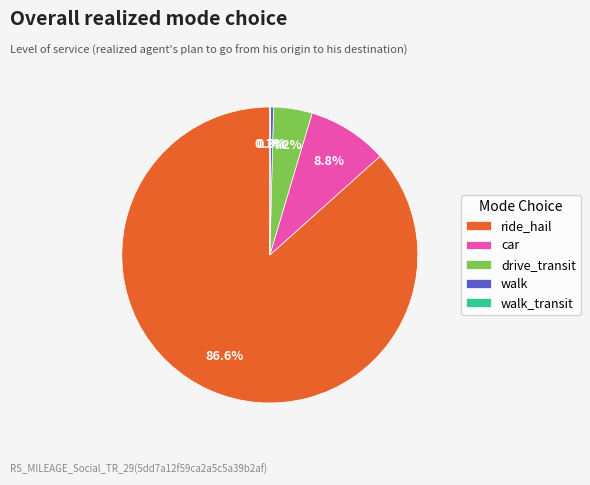

Which slice is the largest?

ride_hail